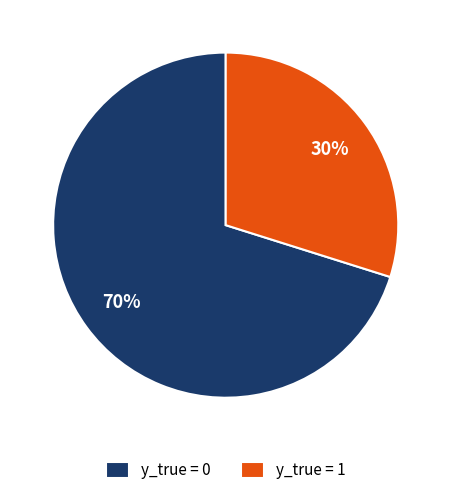

What percentage is the y_true = 0 slice, to the nearest percent?

70%